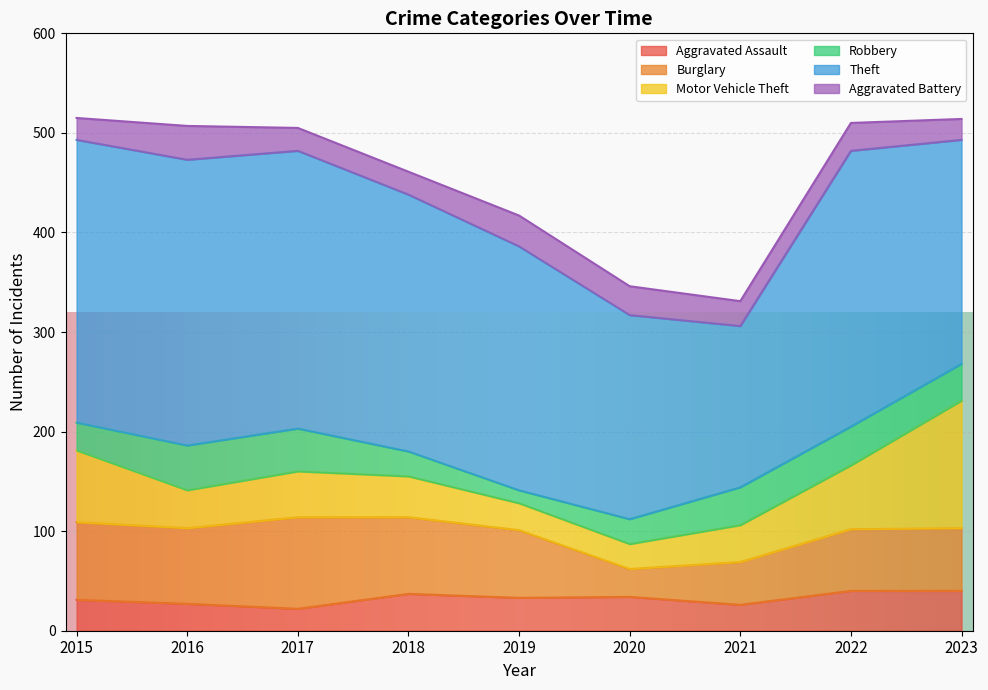

What is the highest value of the Robbery series?

45